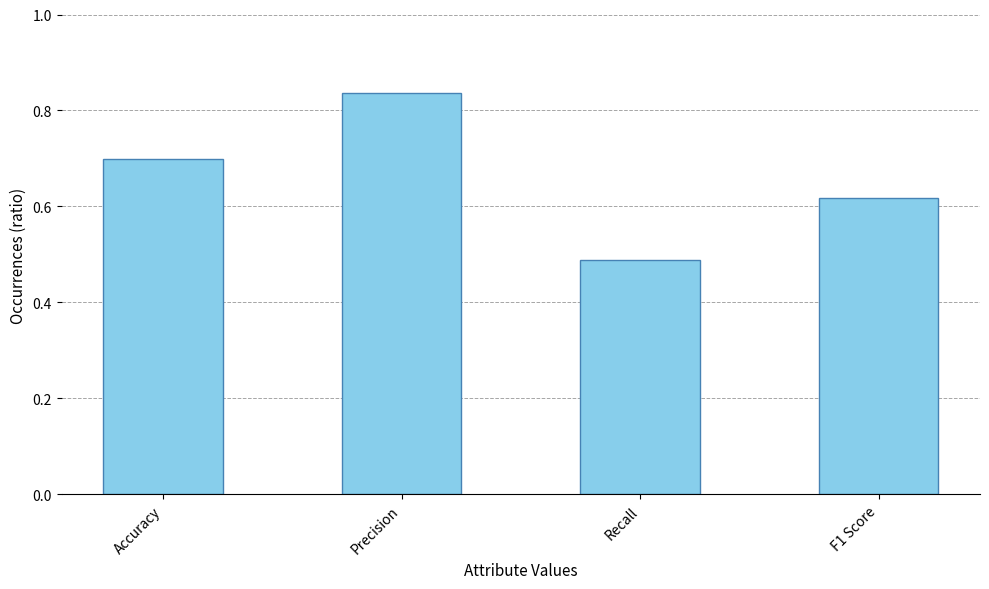

Is it true that the value at F1 Score is 0.9?

False